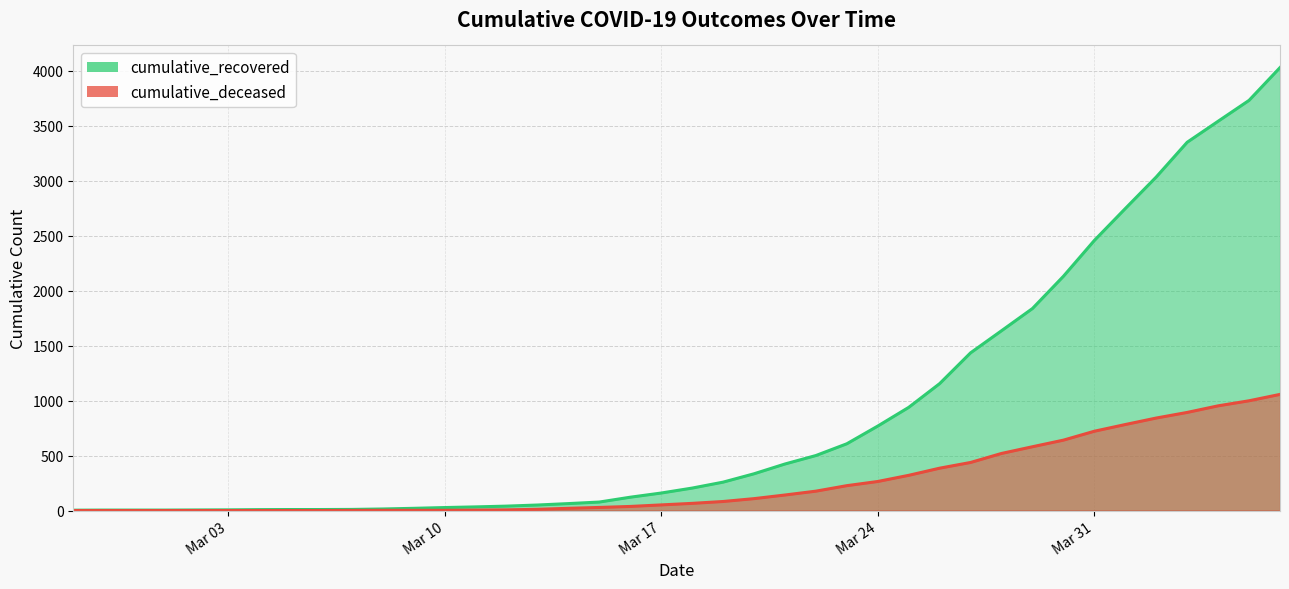

How many values in the cumulative_deceased series are below 65?

20